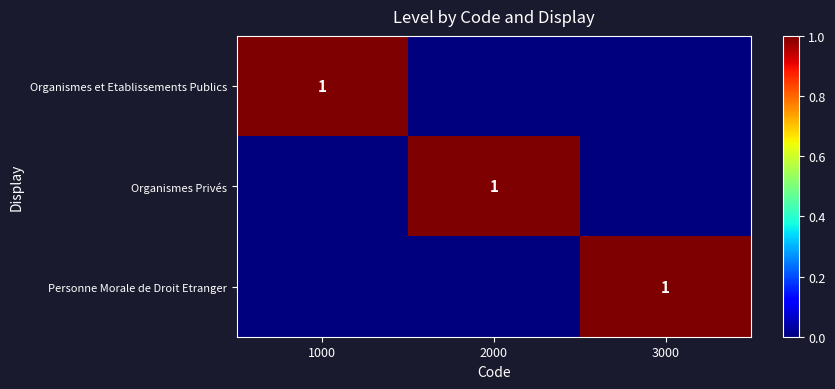

Is it true that Organismes et Etablissements Publics equals 0 at 1000?

False